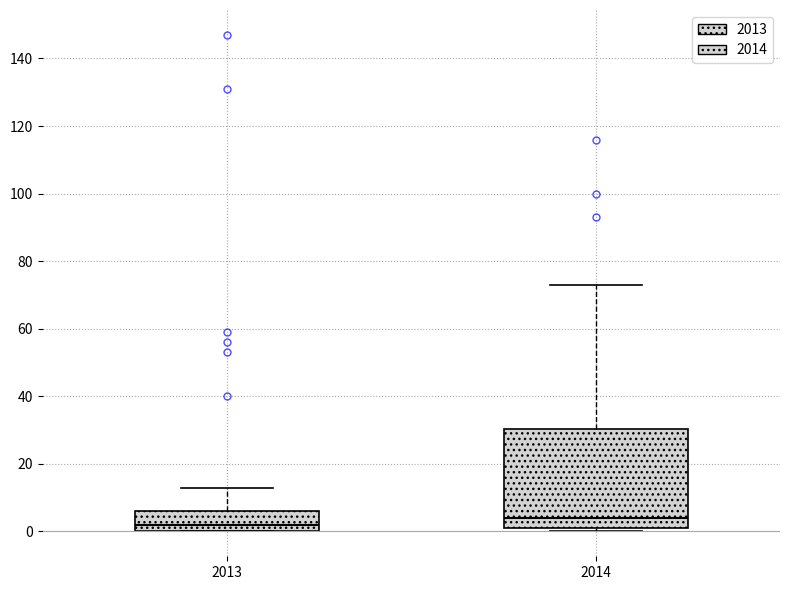

Which box is the tallest, from its lower edge to its upper edge?

2014